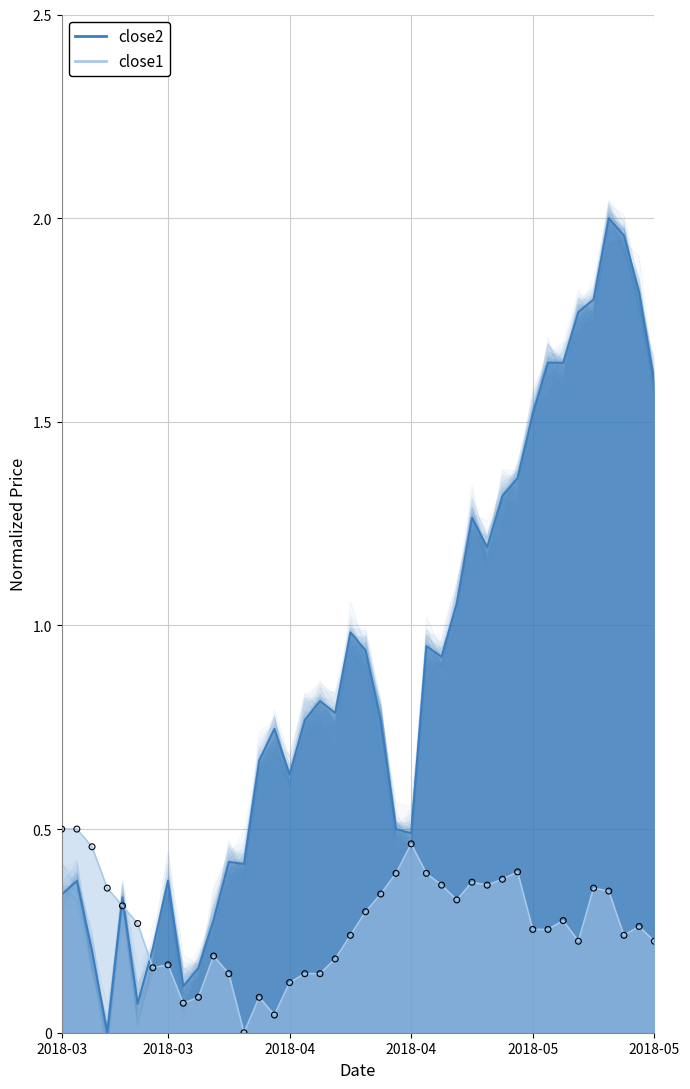

At how many categories does at least one series exceed 1?

14